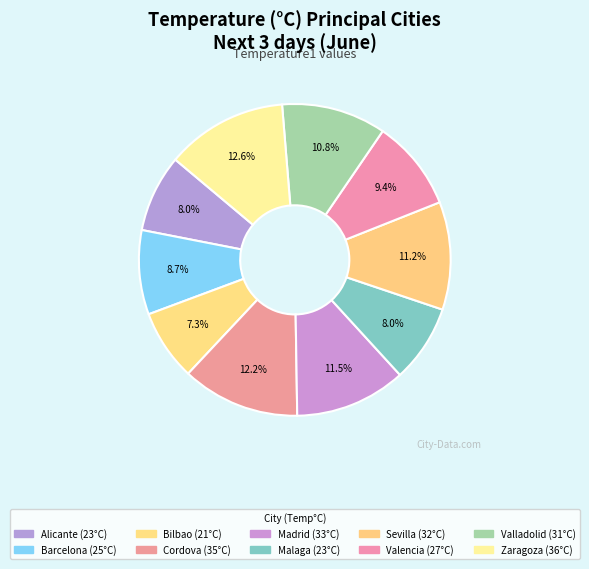

How many slices are in this pie chart?

10